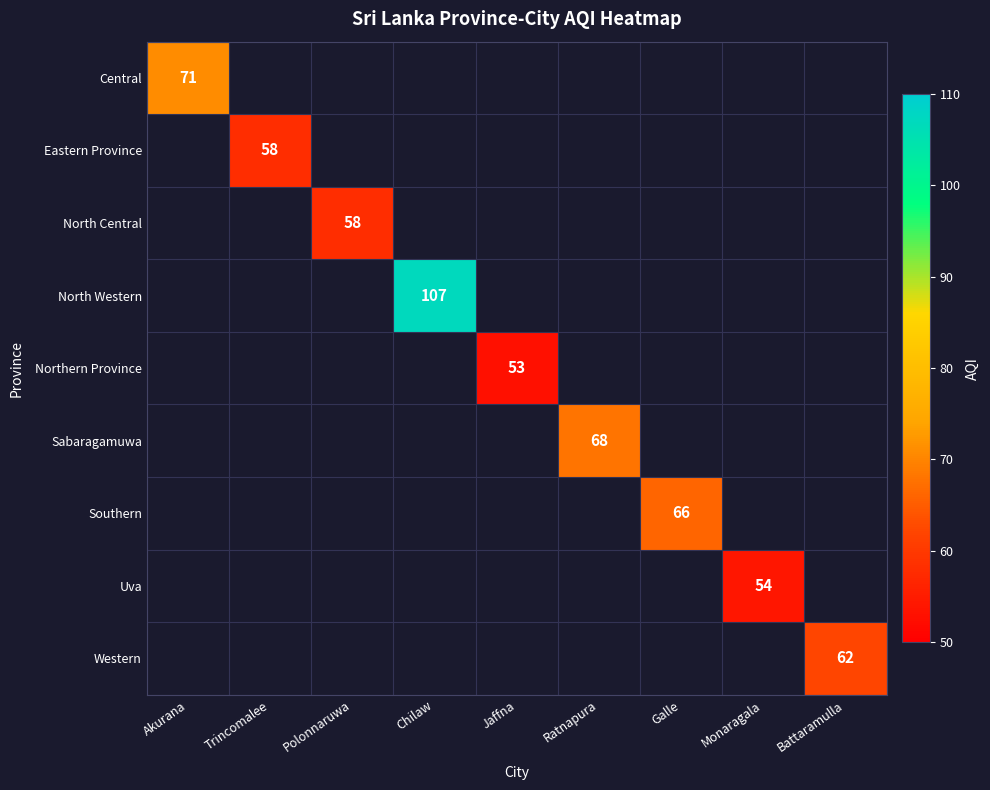

The Uva series shows 89 at Monaragala. True or false?

False